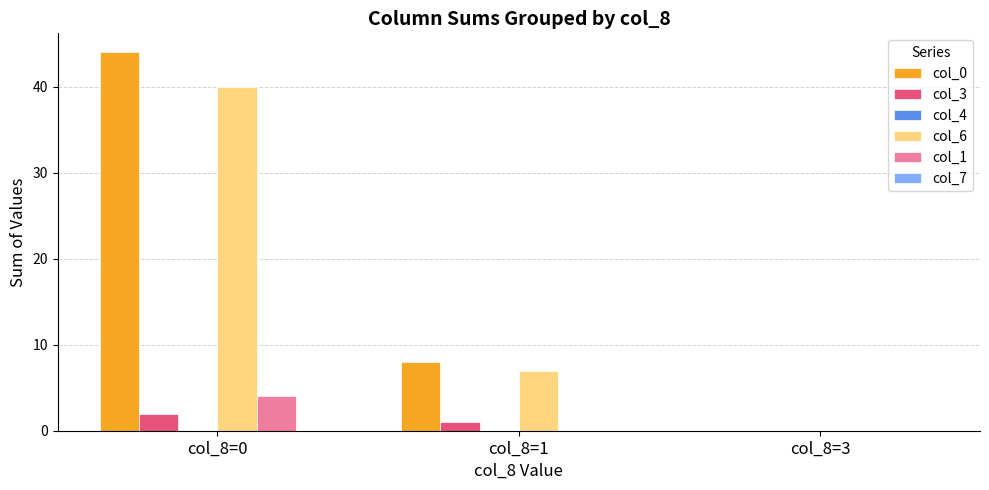

True or false: col_0 has a value of 23 at col_8=0.

False